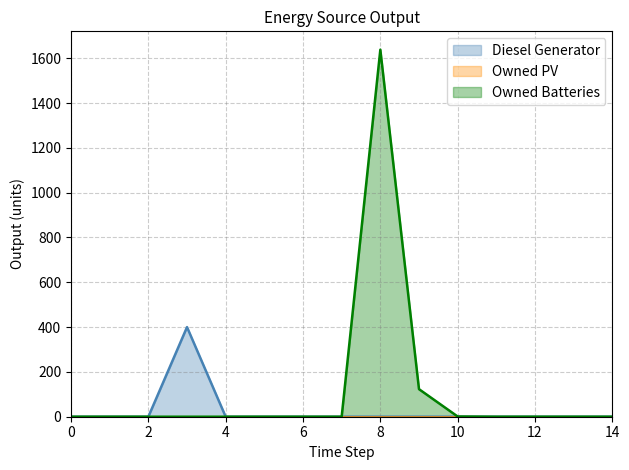

Is the value of Owned Batteries at 5 greater than the value of Diesel Generator at 8?

No